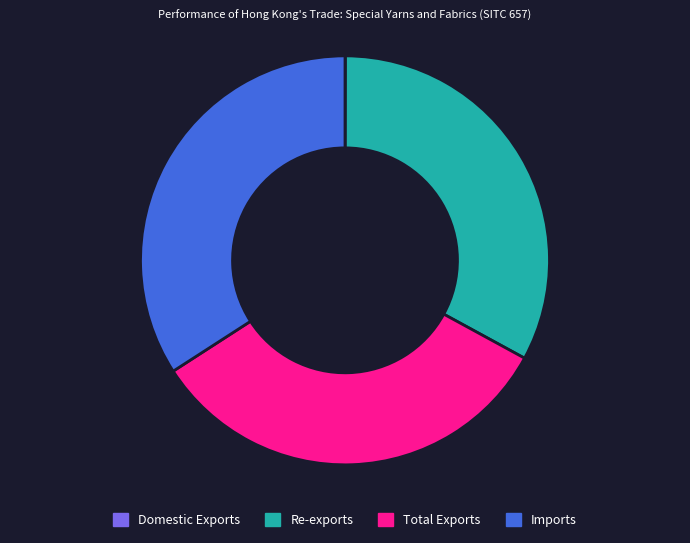

What is the largest slice in the pie chart?

Imports